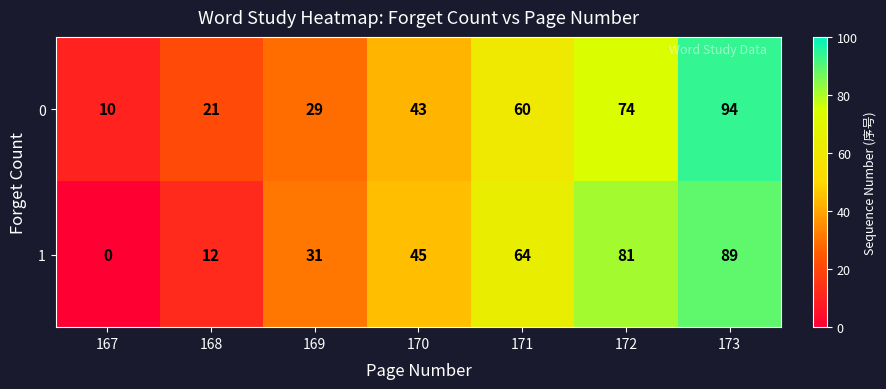

Rank the series by their maximum value, from lowest to highest.

1, 0